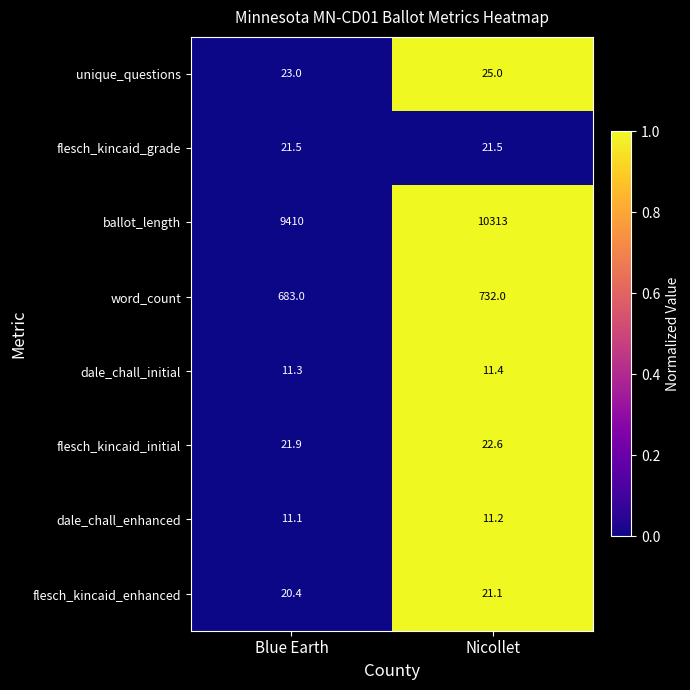

How many values in the flesch_kincaid_enhanced series are below 21?

1